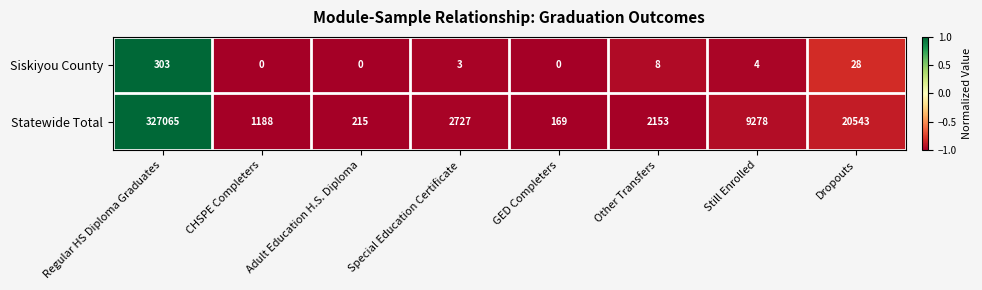

Rank the categories by Statewide Total value from lowest to highest.

GED Completers, Adult Education H.S. Diploma, CHSPE Completers, Other Transfers, Special Education Certificate, Still Enrolled, Dropouts, Regular HS Diploma Graduates